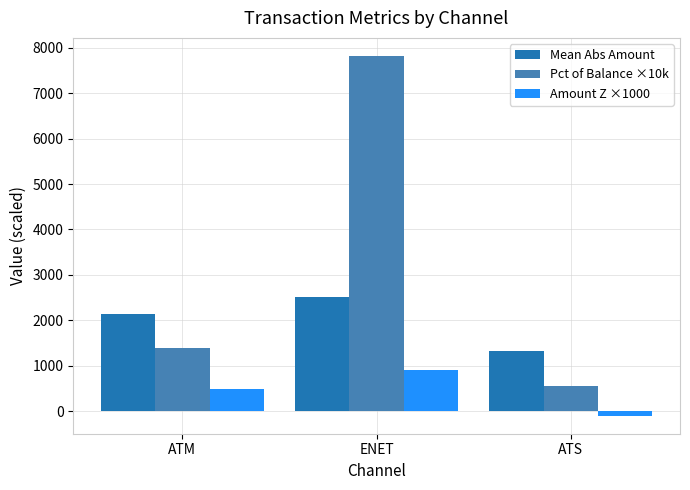

What is the maximum value for Pct of Balance ×10k?

7821.0